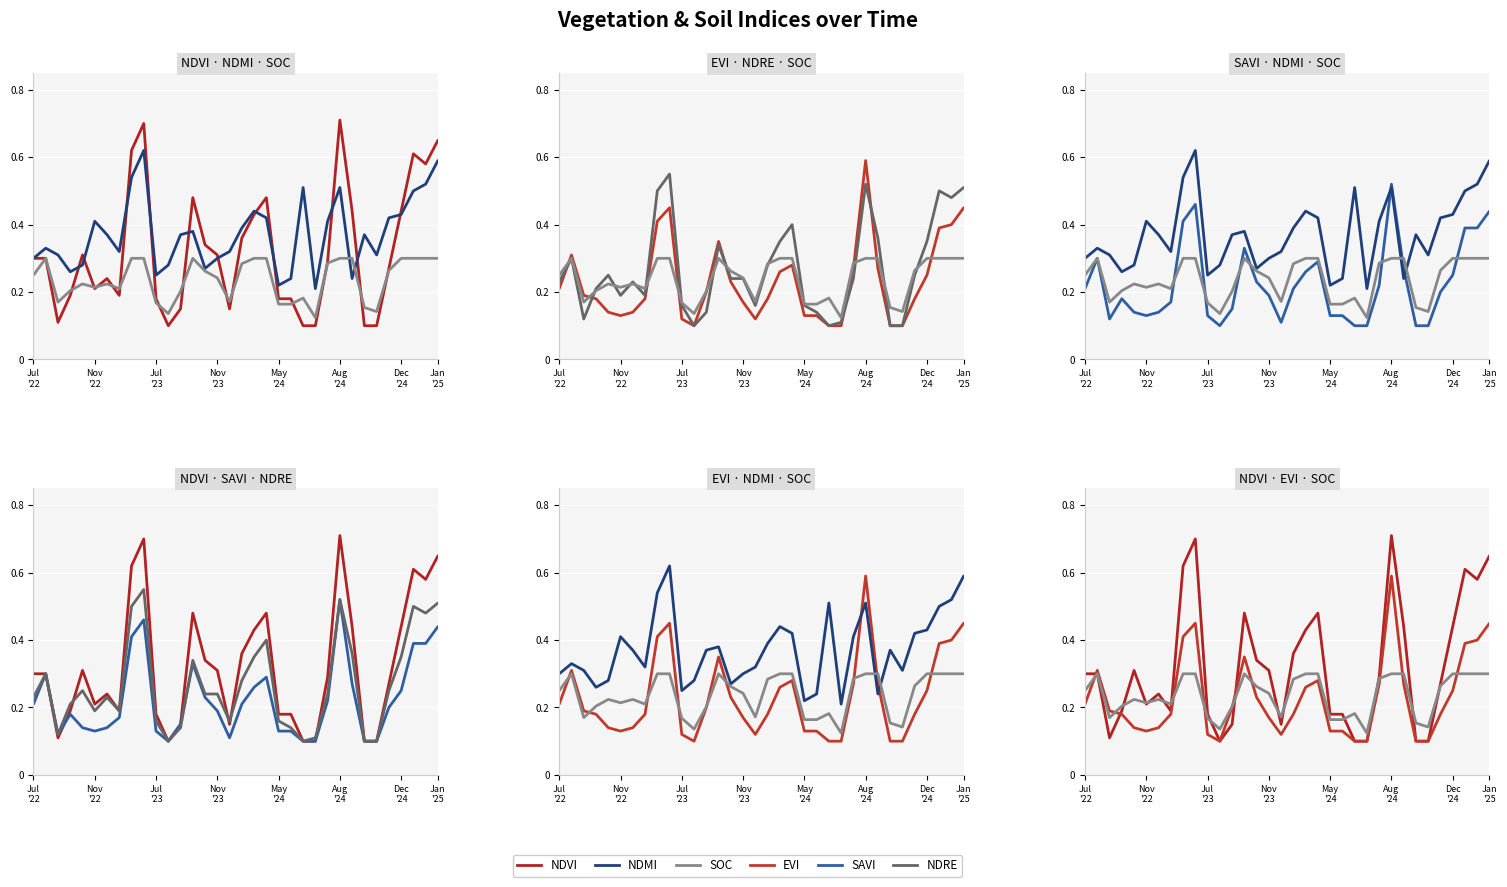

How many categories are shown in the chart?

34